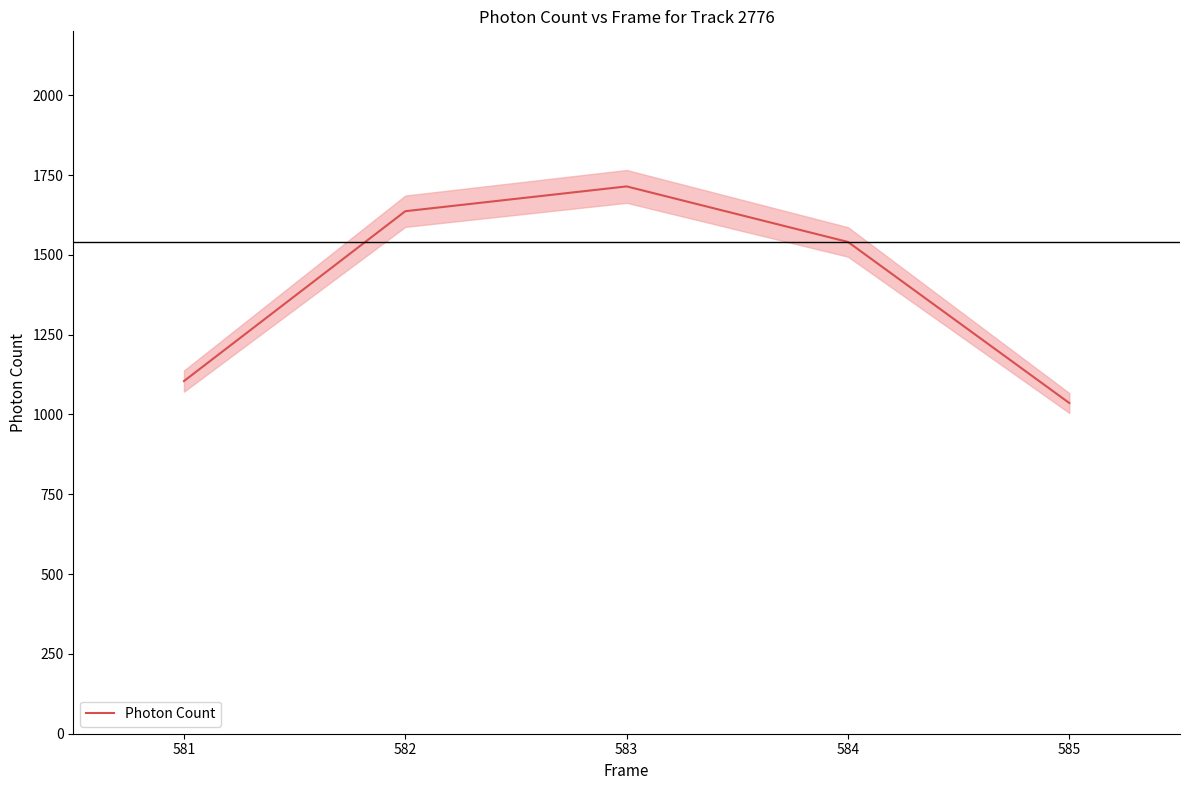

Reading left to right, extract all data points from this chart.

581=1104.5	582=1636.6	583=1714.3	584=1540.3	585=1035.8